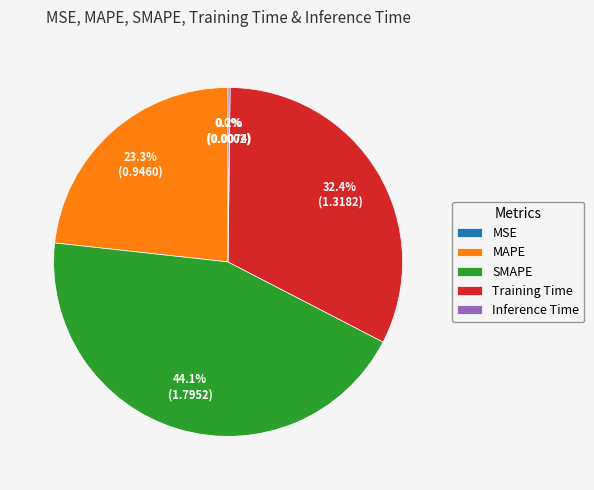

Approximately how many times larger is the value at SMAPE compared to Training Time?

1.4